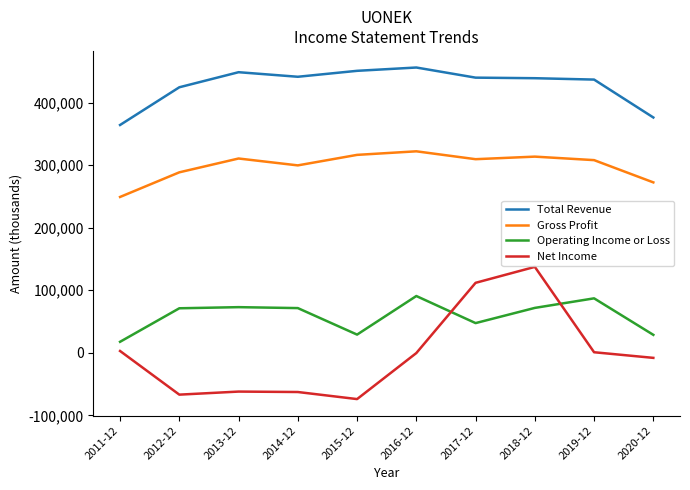

What is the maximum value for Net Income?

137400